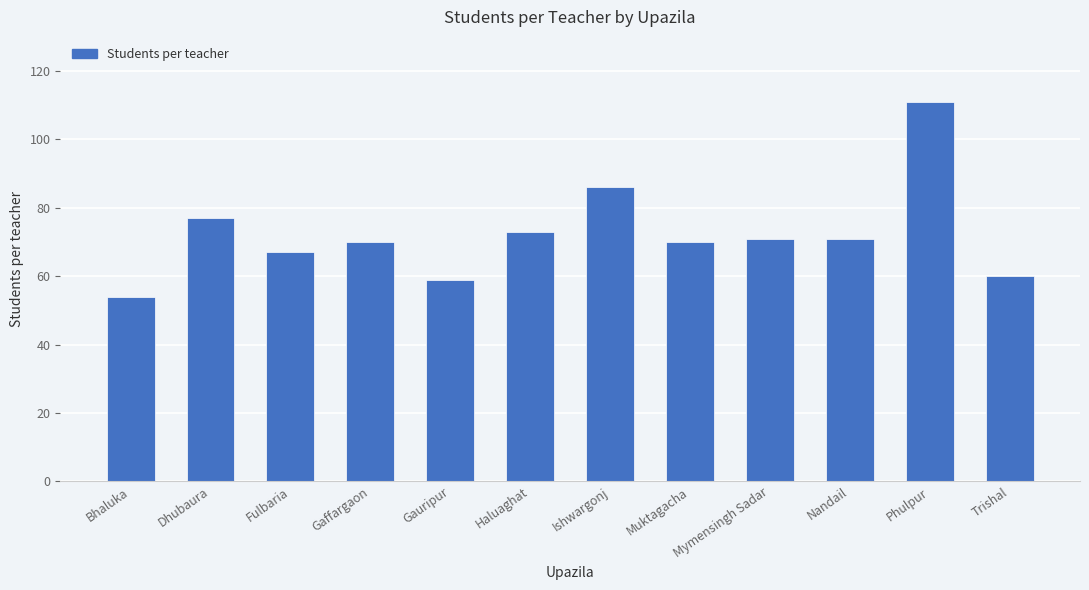

What is the change in value from Bhaluka to Muktagacha?

+16